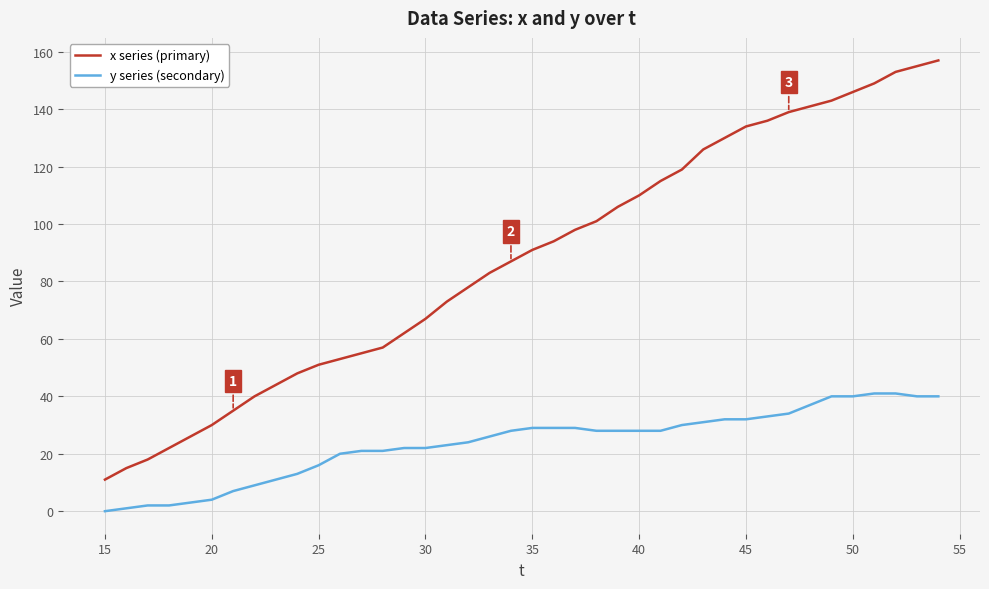

True or false: y series (secondary) and x series (primary) intersect in this chart.

False